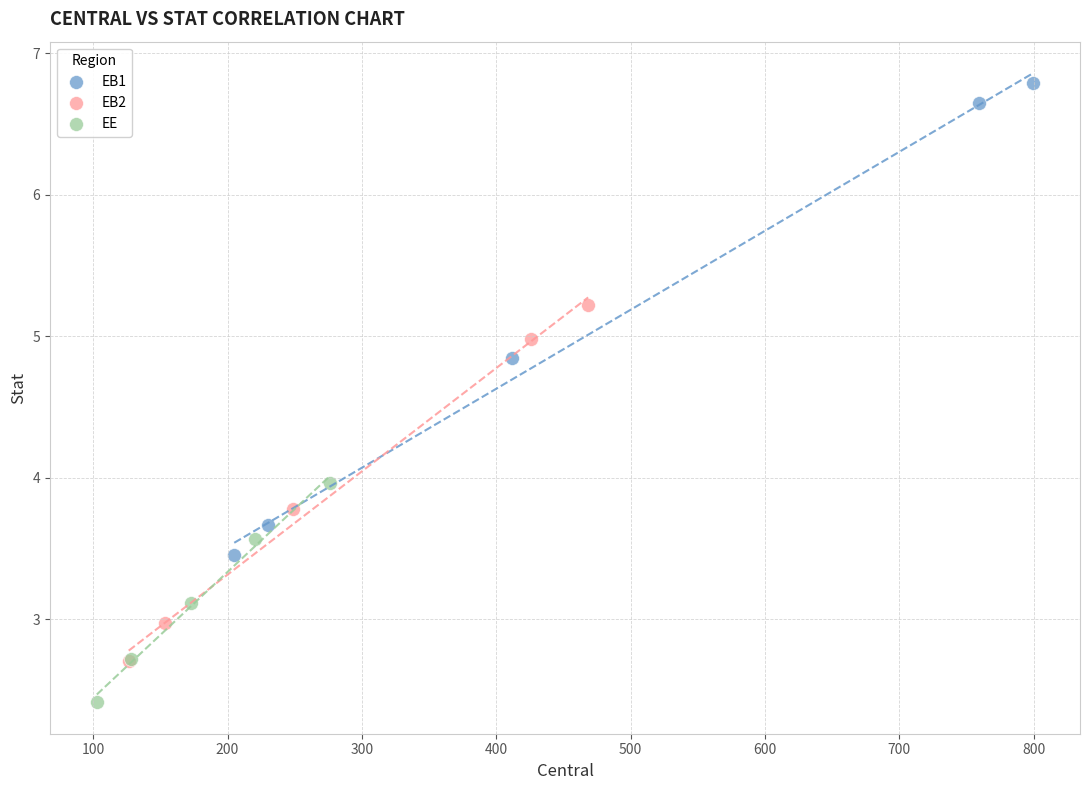

Which series has the widest spread of Y values?

EB1